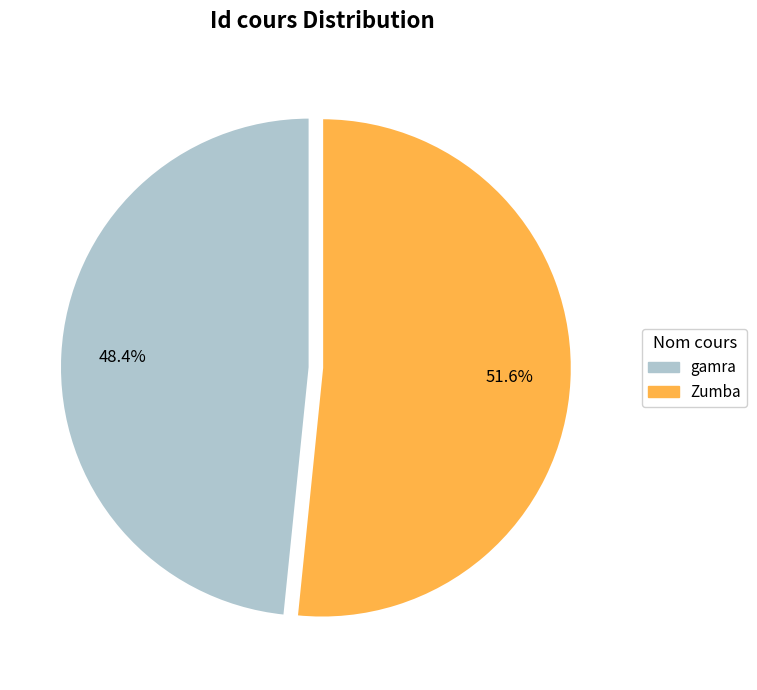

True or false: gamra accounts for 48% of the total.

True